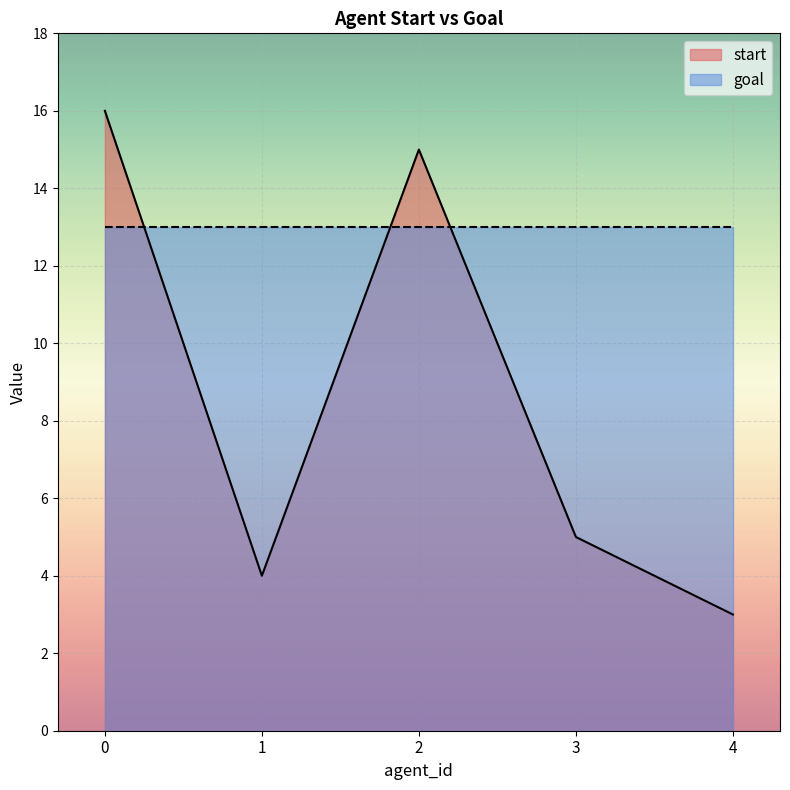

The chart shows a value of 8 at 3. True or false?

False